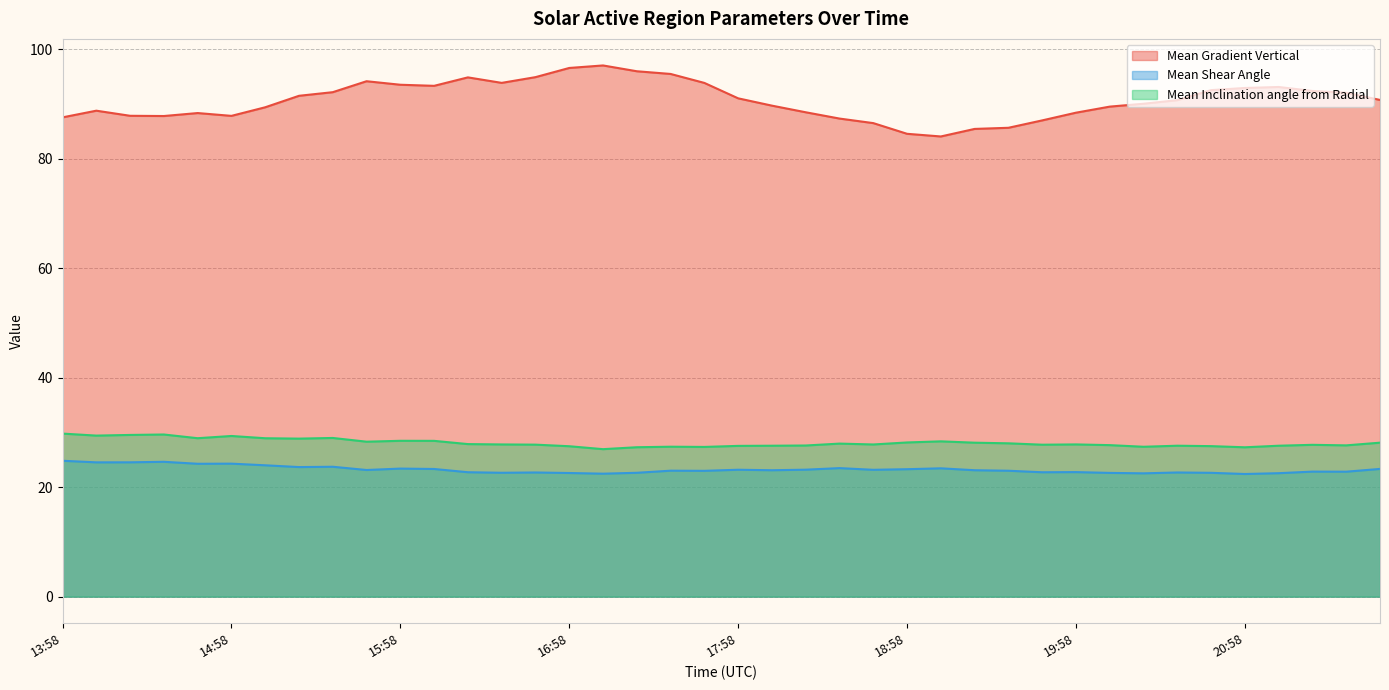

At which label is Mean Inclination angle from Radial closest to 28?

19:34